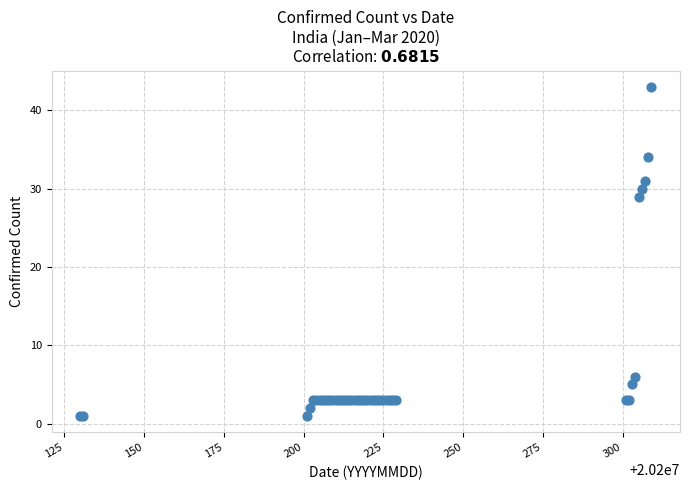

What Y value in the scatter plot is closest to 22?

29